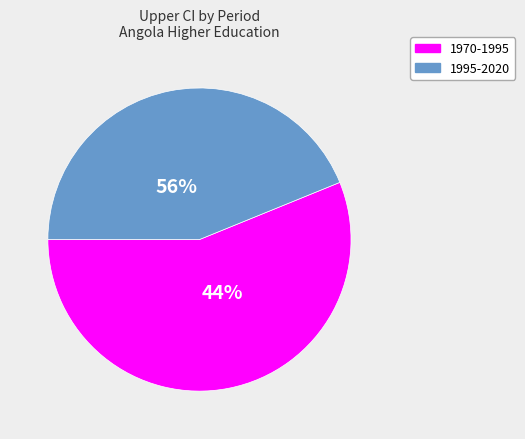

Is 1970-1975 the majority of the pie?

No